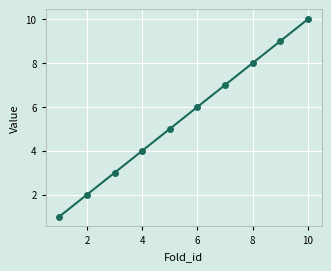

True or false: the data has more than 2 interior local peaks.

False